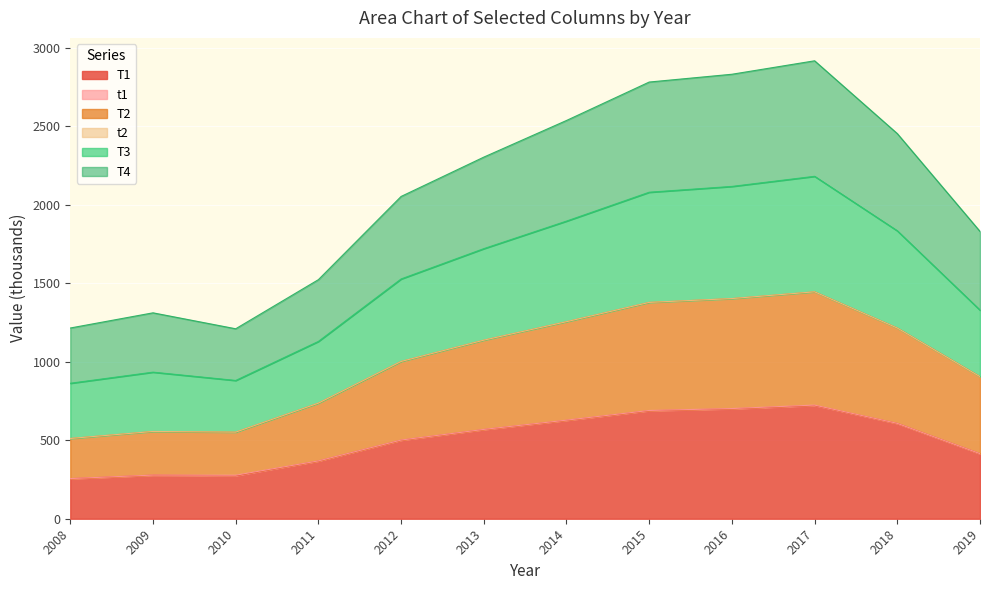

True or false: T4 has more than 2 interior local peaks.

False